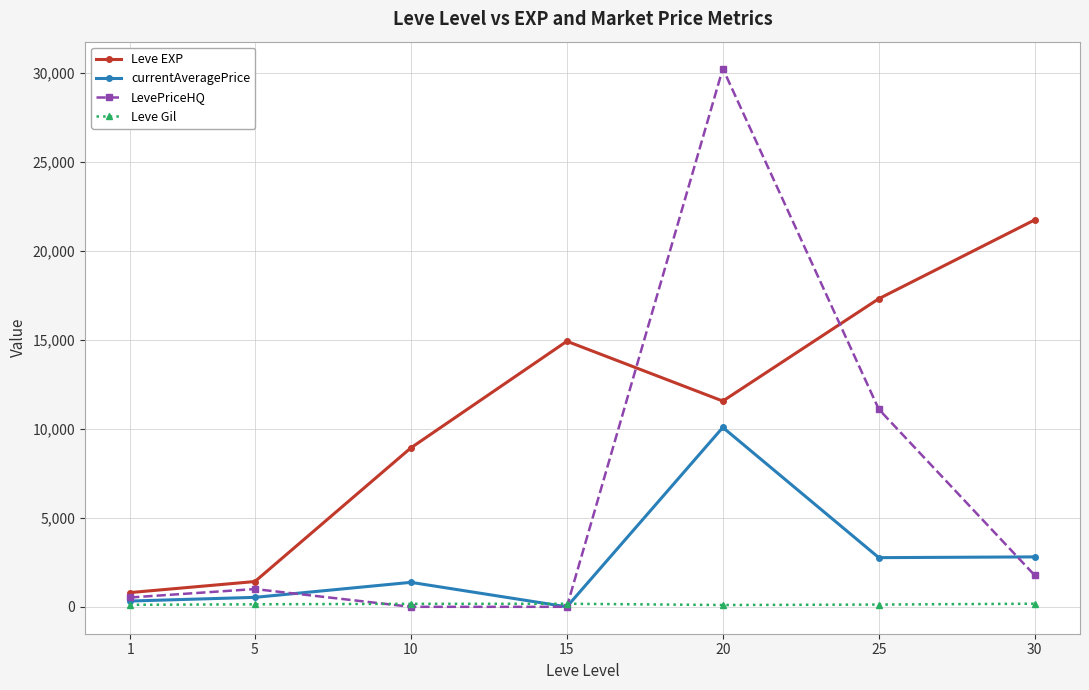

Which series has the widest spread of values?

LevePriceHQ